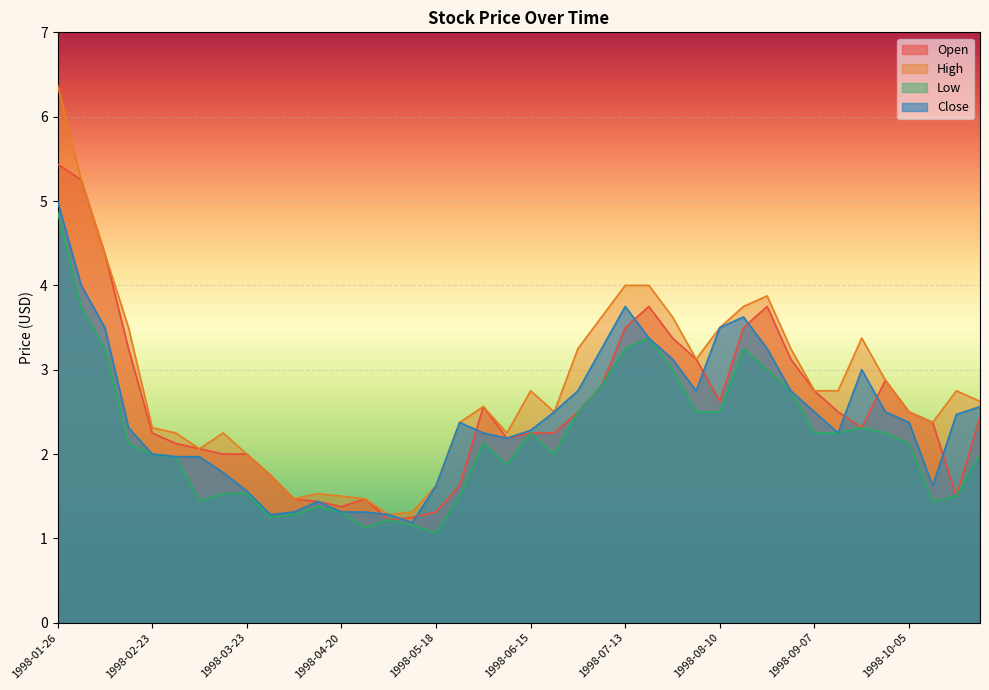

What is the sum of all High values?

112.7